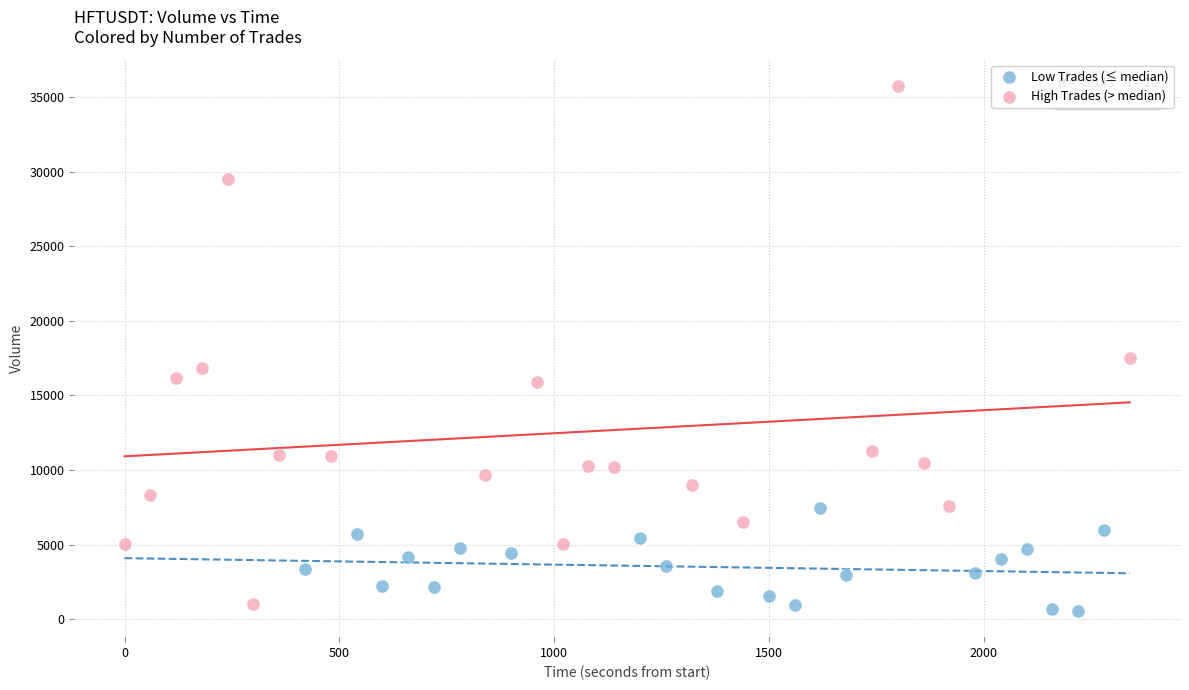

Which series has the widest spread of Y values?

High Trades (> median)